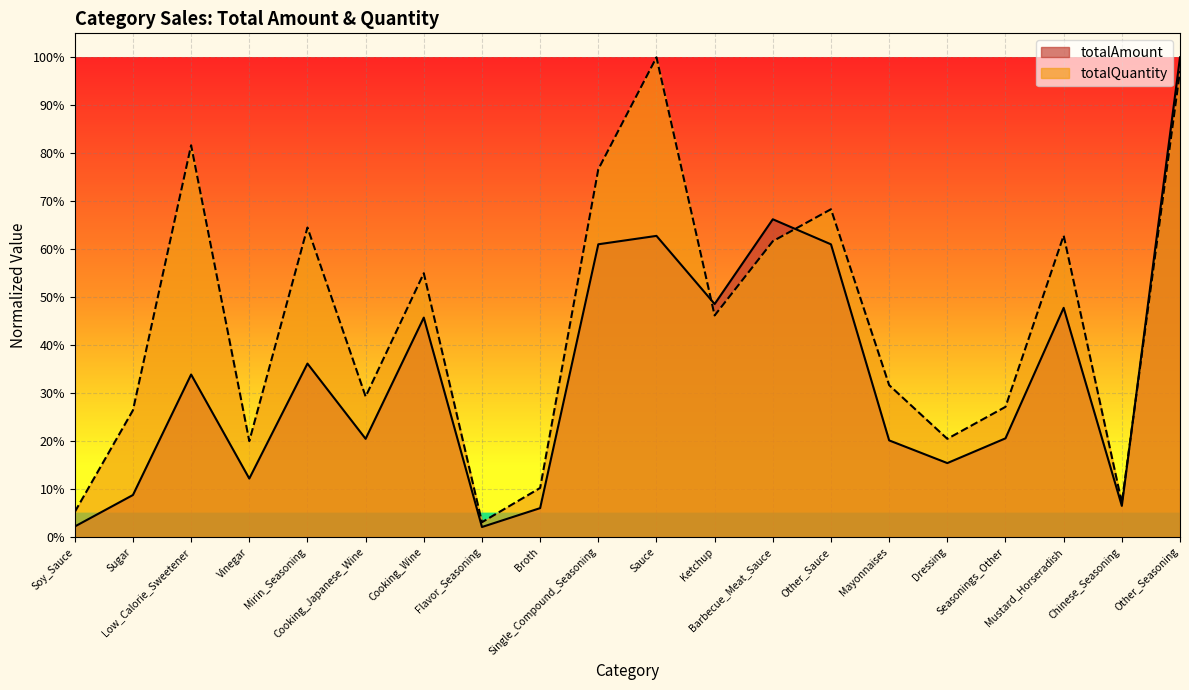

Rank the categories by totalAmount value from lowest to highest.

Flavor_Seasoning, Soy_Sauce, Broth, Chinese_Seasoning, Sugar, Vinegar, Dressing, Mayonnaises, Cooking_Japanese_Wine, Seasonings_Other, Low_Calorie_Sweetener, Mirin_Seasoning, Cooking_Wine, Mustard_Horseradish, Ketchup, Other_Sauce, Single_Compound_Seasoning, Sauce, Barbecue_Meat_Sauce, Other_Seasoning